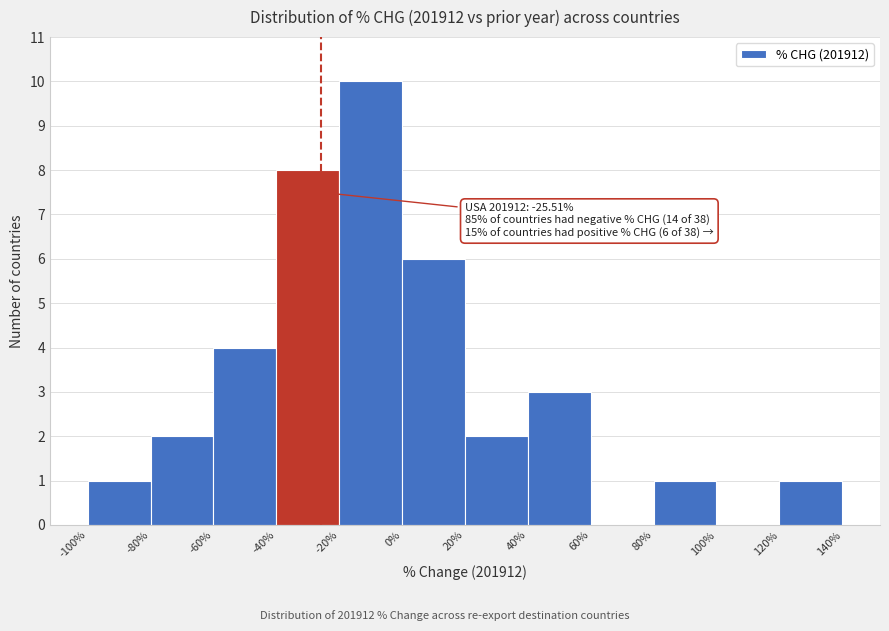

Over which range of the x-axis is the bar tallest?

-20% to 0%